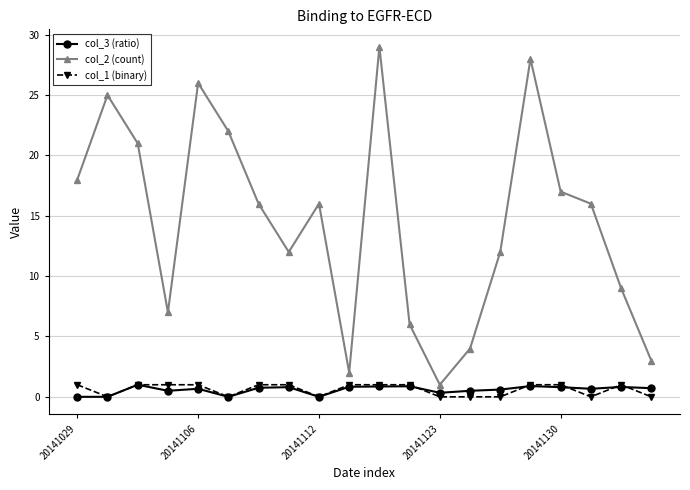

What is the greatest value displayed?

29.0